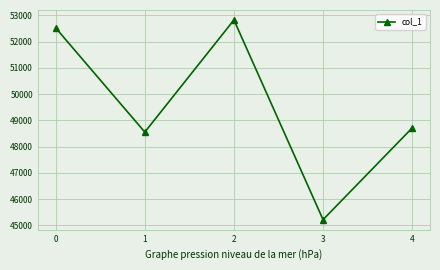

Does the chart display data point markers on the line(s)?

Yes